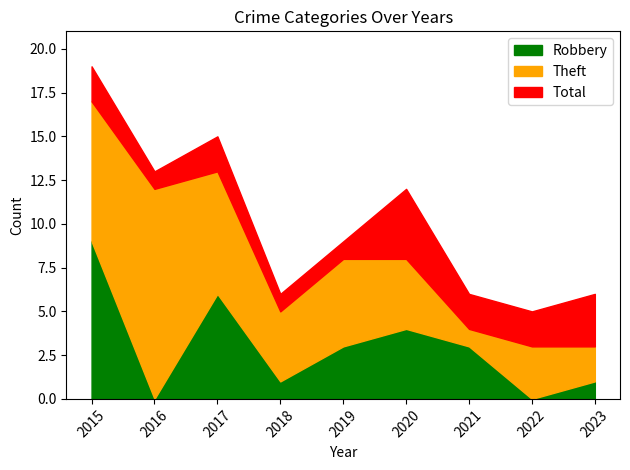

What is the value of the Theft point at the 5th from the left?

5